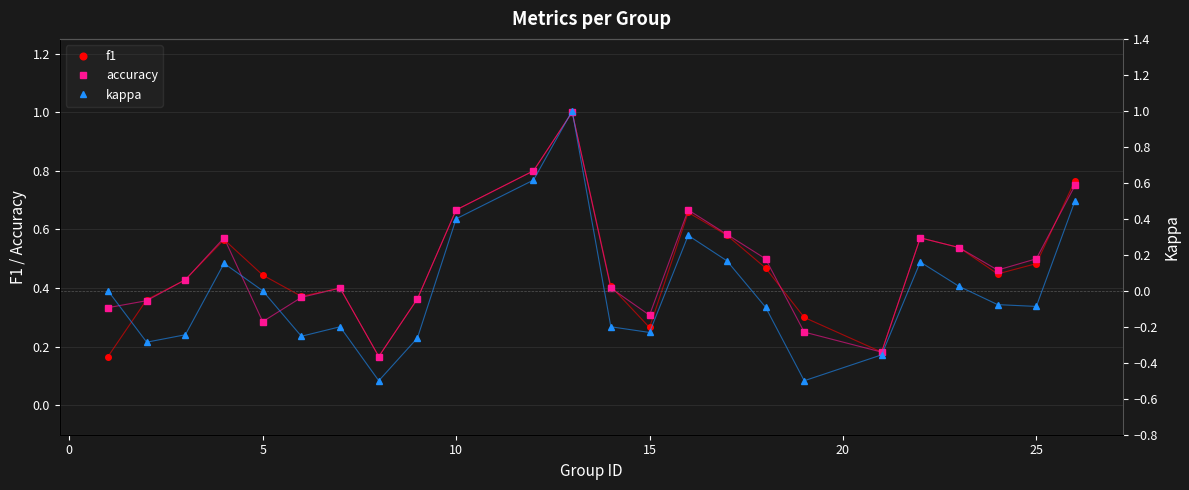

What is the maximum value for accuracy?

1.0